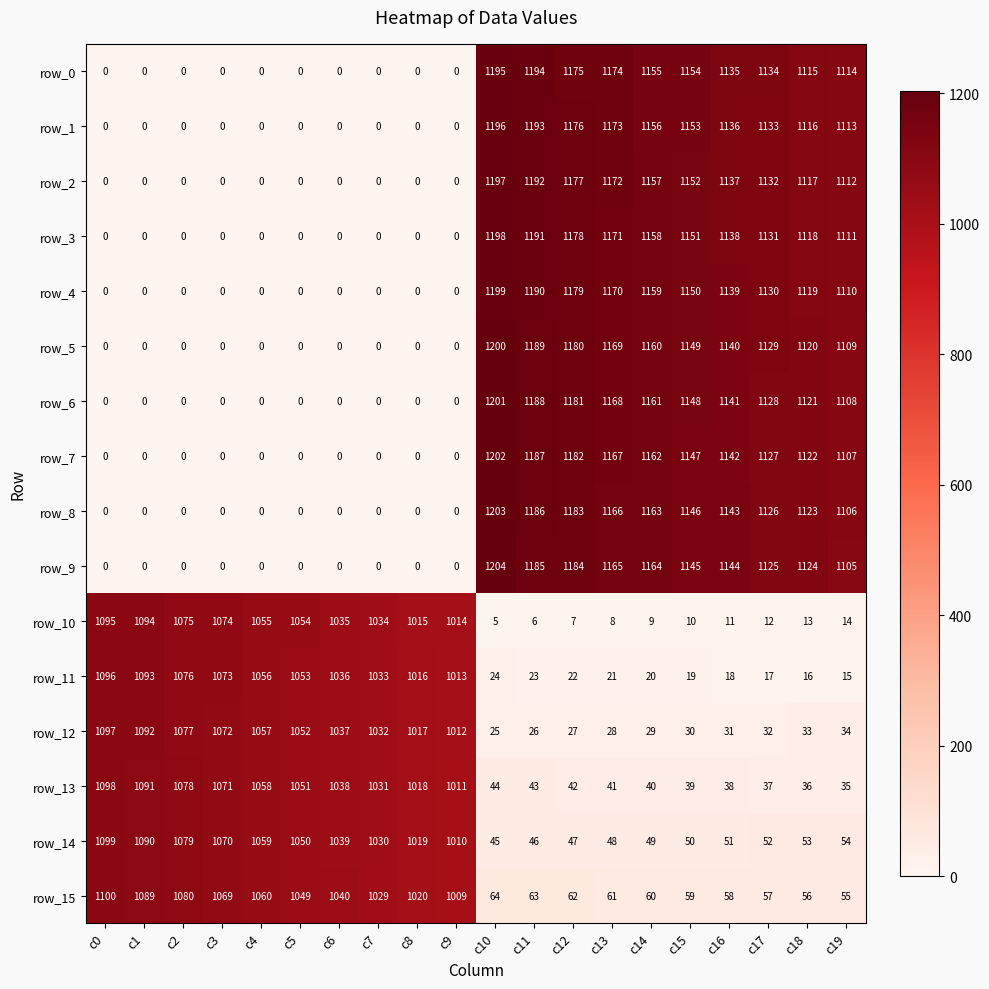

What is the difference between the second highest and second lowest values in the row_15 series?

1033